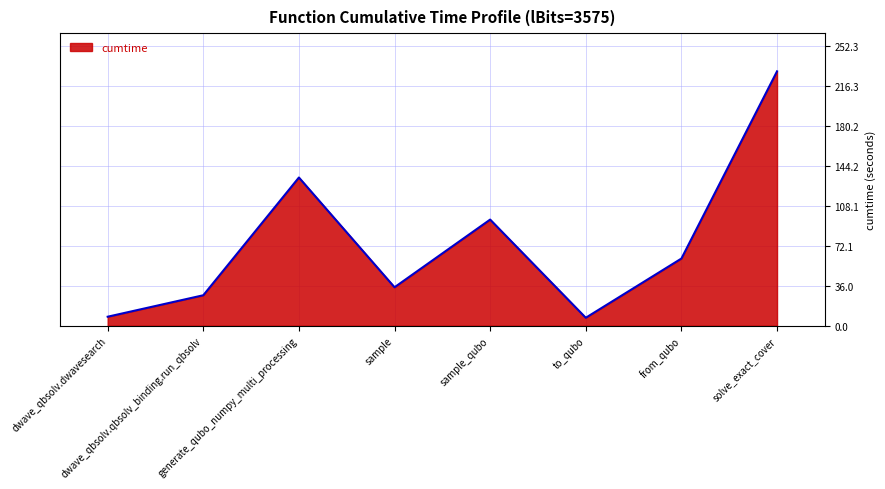

At which label does the data first exceed 60?

generate_qubo_numpy_multi_processing